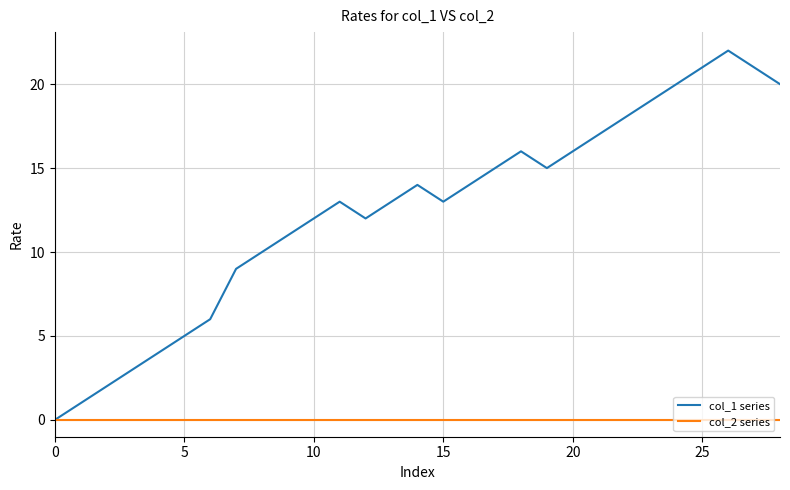

Which series has the largest range (max minus min)?

col_1 series